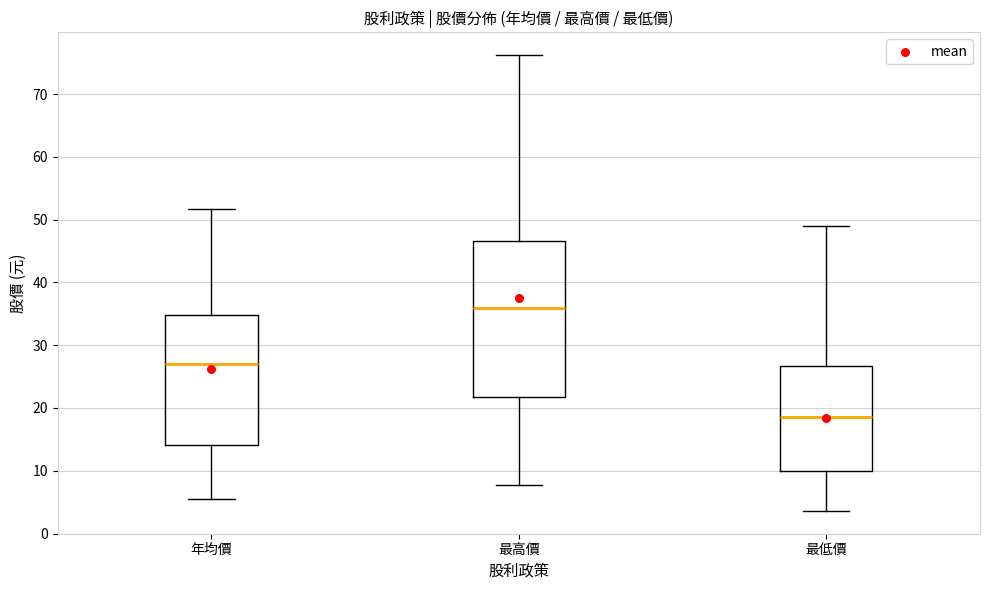

Which box has the highest median line?

最高價